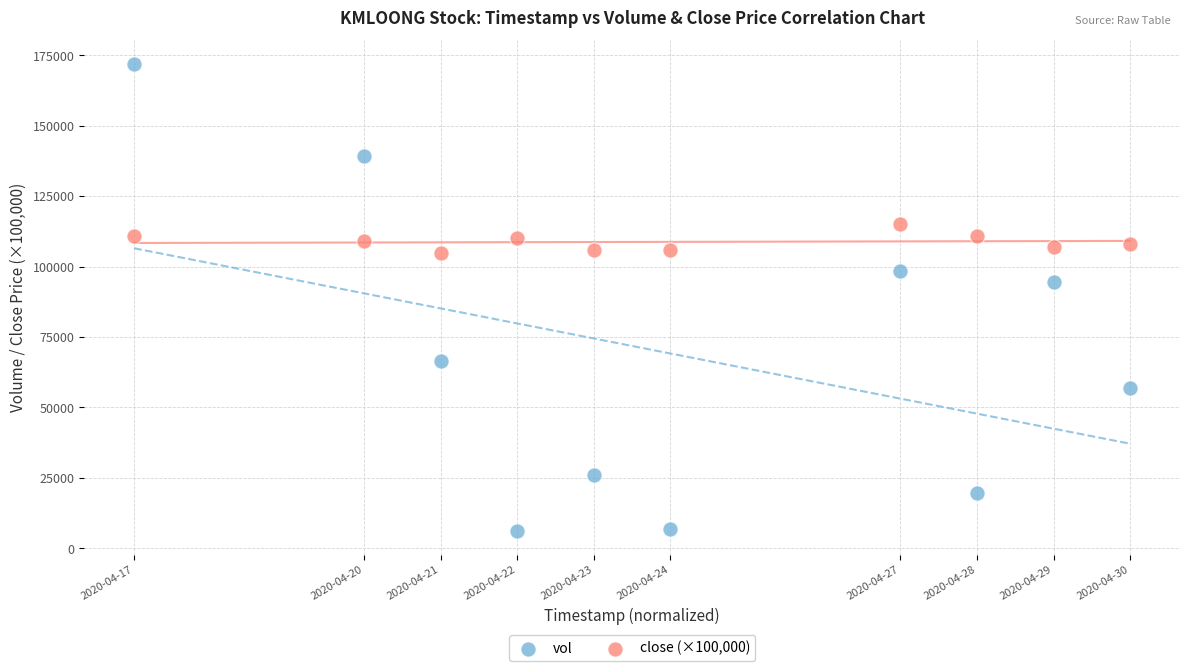

Which series has the largest Y range (max minus min)?

vol